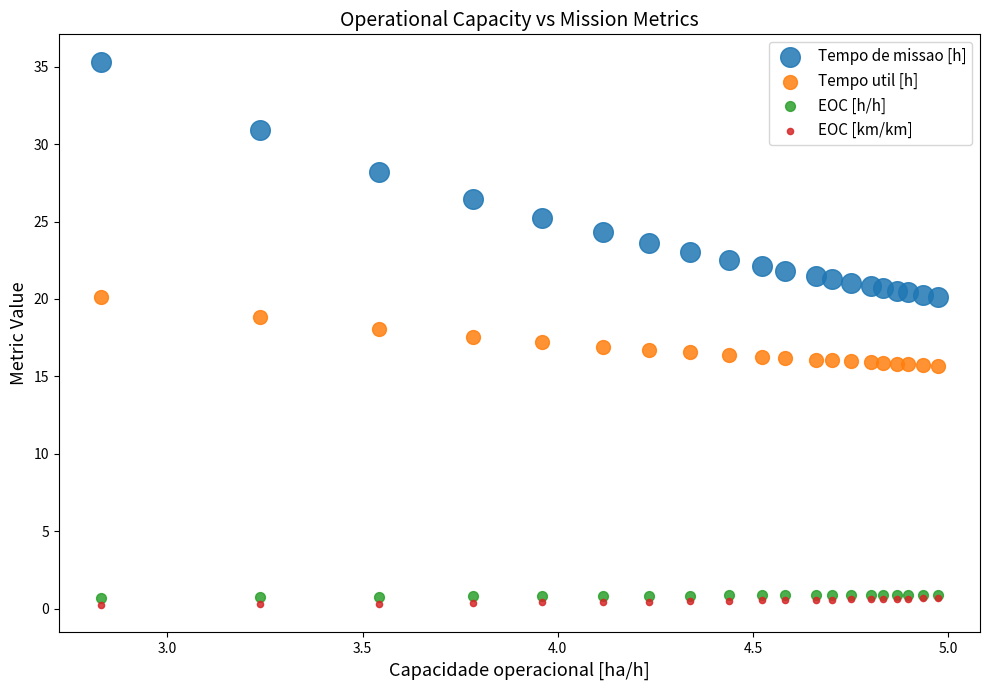

What are all the series names shown in the legend?

Tempo de missao [h], Tempo util [h], EOC [h/h], EOC [km/km]